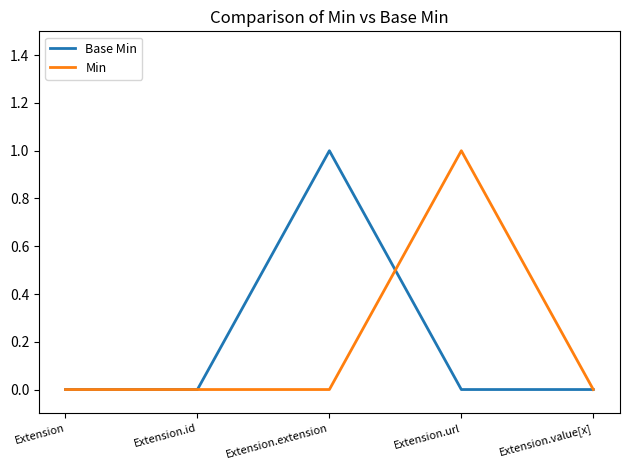

What are all the series names shown in the legend?

Base Min, Min